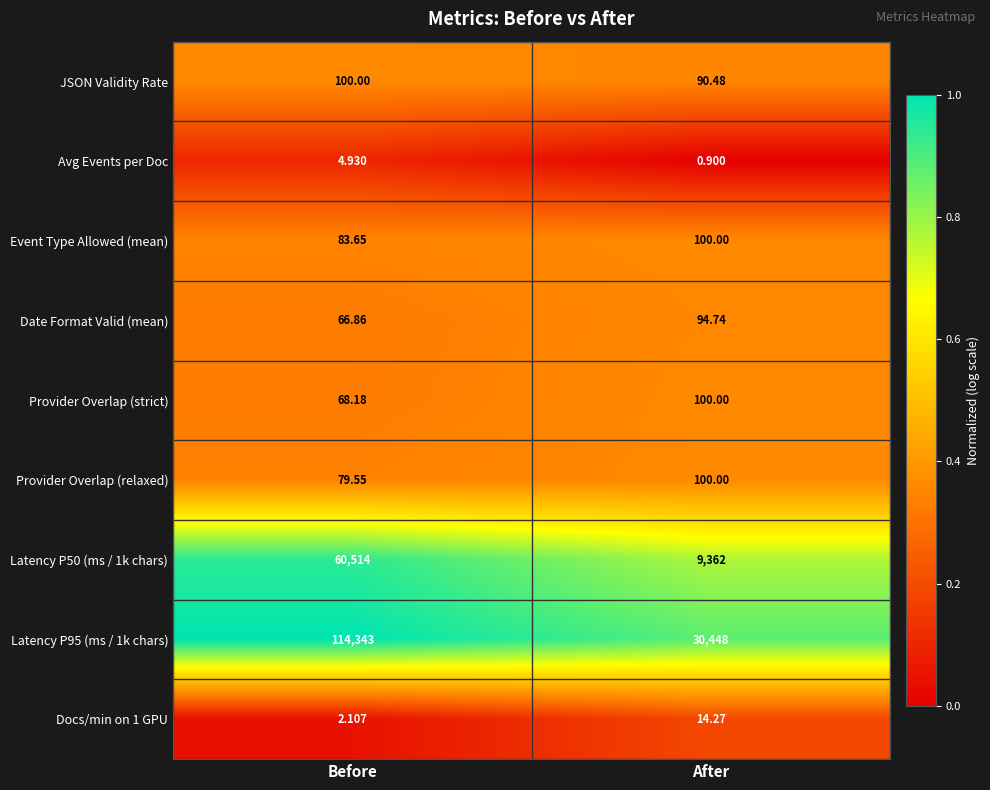

How many data points in Latency P95 (ms / 1k chars) are less than 114343?

1